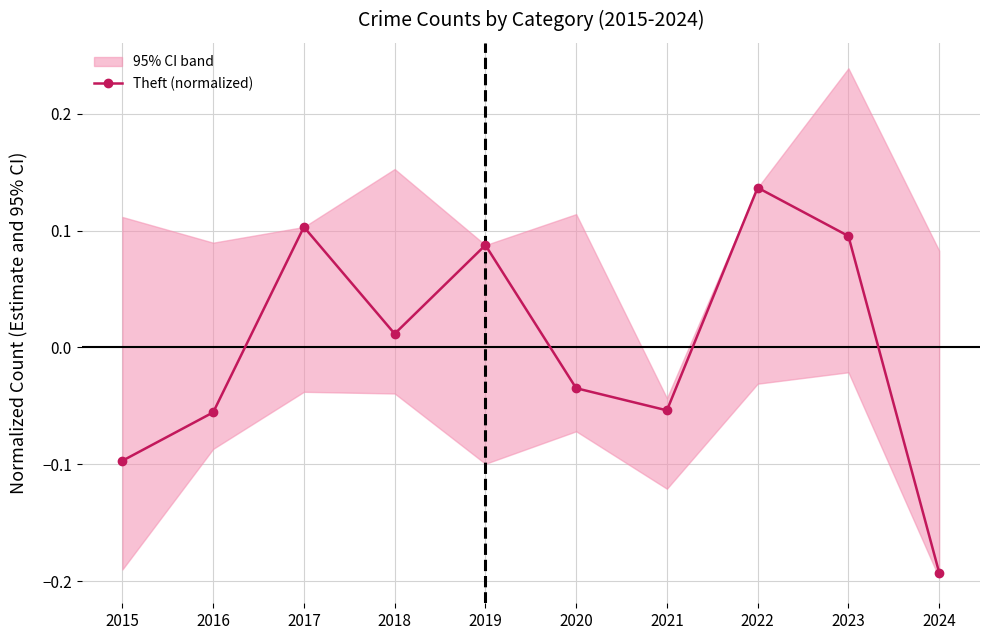

Which category has the highest value across all series?

2022